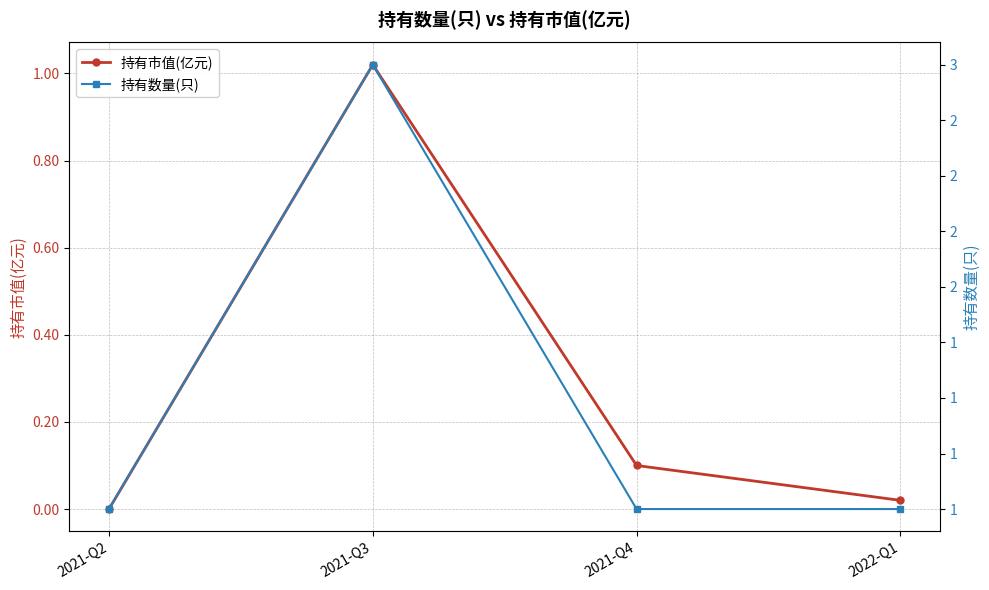

Which series has the largest range (max minus min)?

持有数量(只)